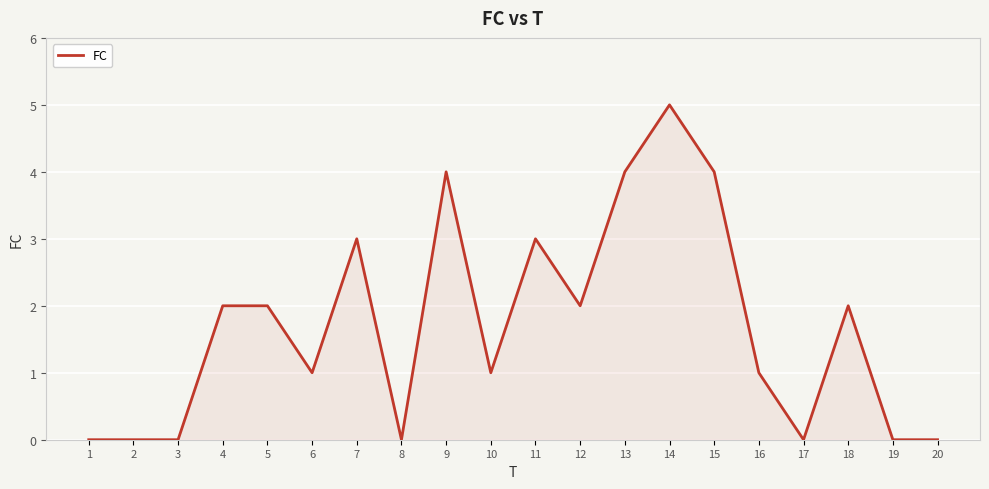

What is the difference between the values at 14 and 8?

5